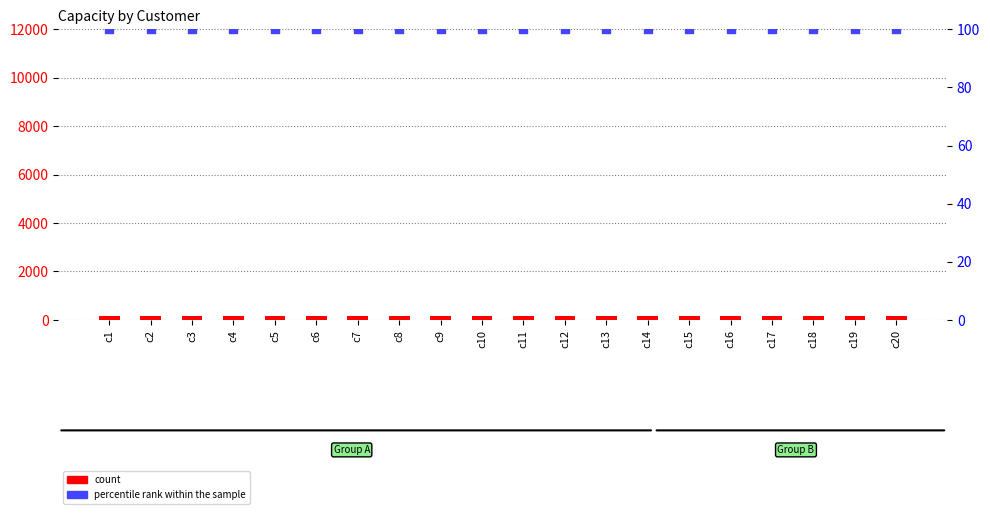

What are all the series names shown in the legend?

count, percentile rank within the sample